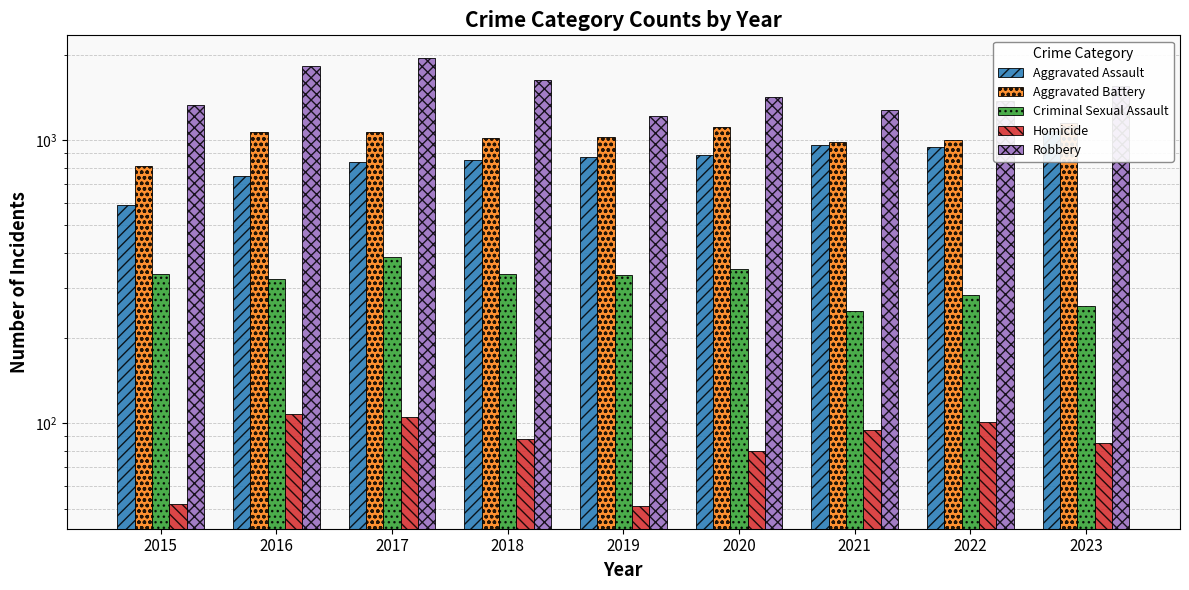

At which label does Criminal Sexual Assault reach its peak?

2017